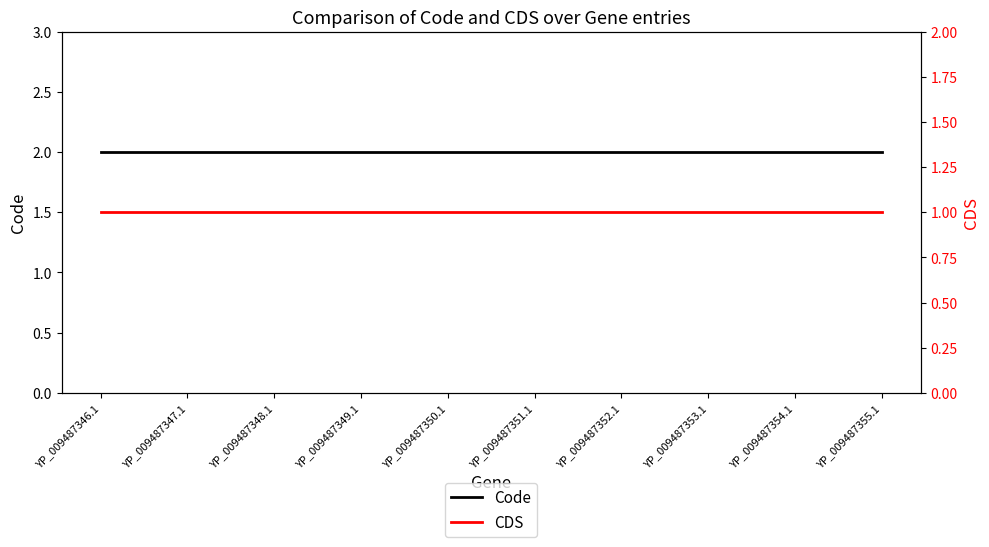

Which series changed the most between YP_009487347.1 and YP_009487348.1?

Code